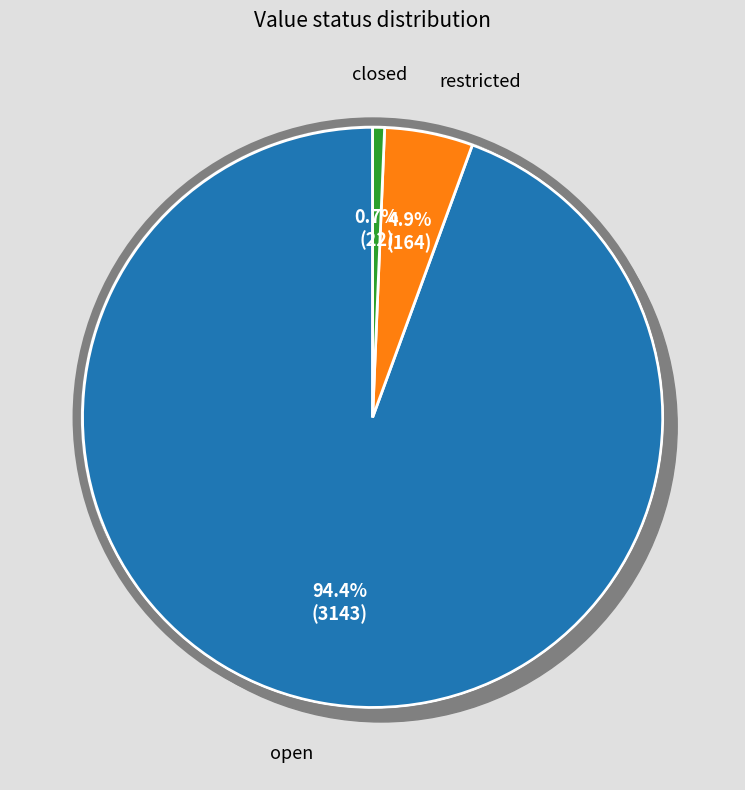

To the nearest percent, what is the difference between the closed and open slice percentages?

94%